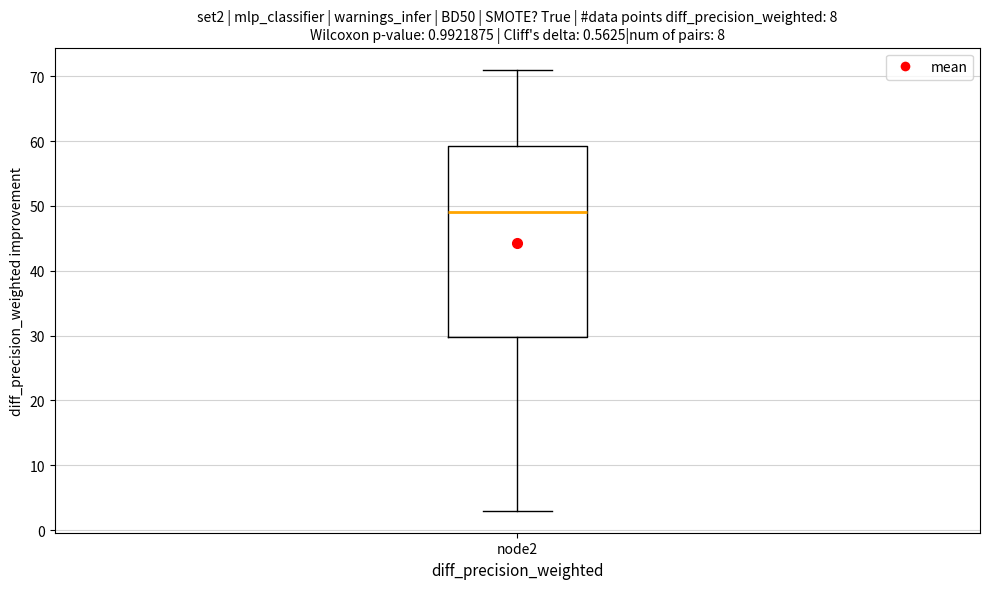

Read this box plot against the y-axis: the position of the median line, the range covered by the box, and the ends of both whiskers. The values are not printed on the chart, so give them approximately, as read against the axis.

median 49, box 30 to 59, whiskers 3 to 71